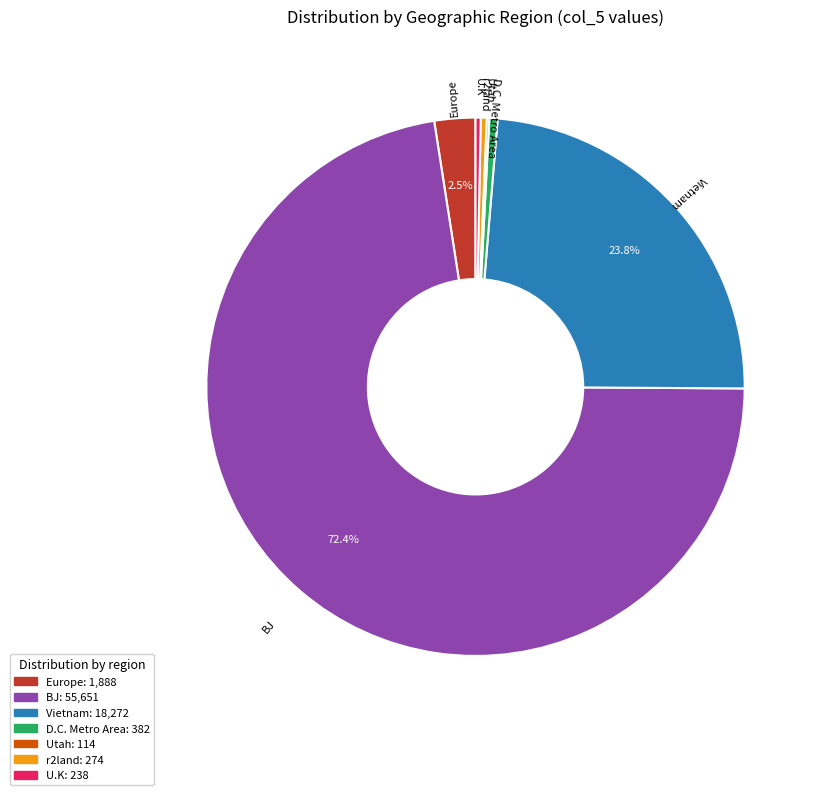

What is the majority slice?

BJ